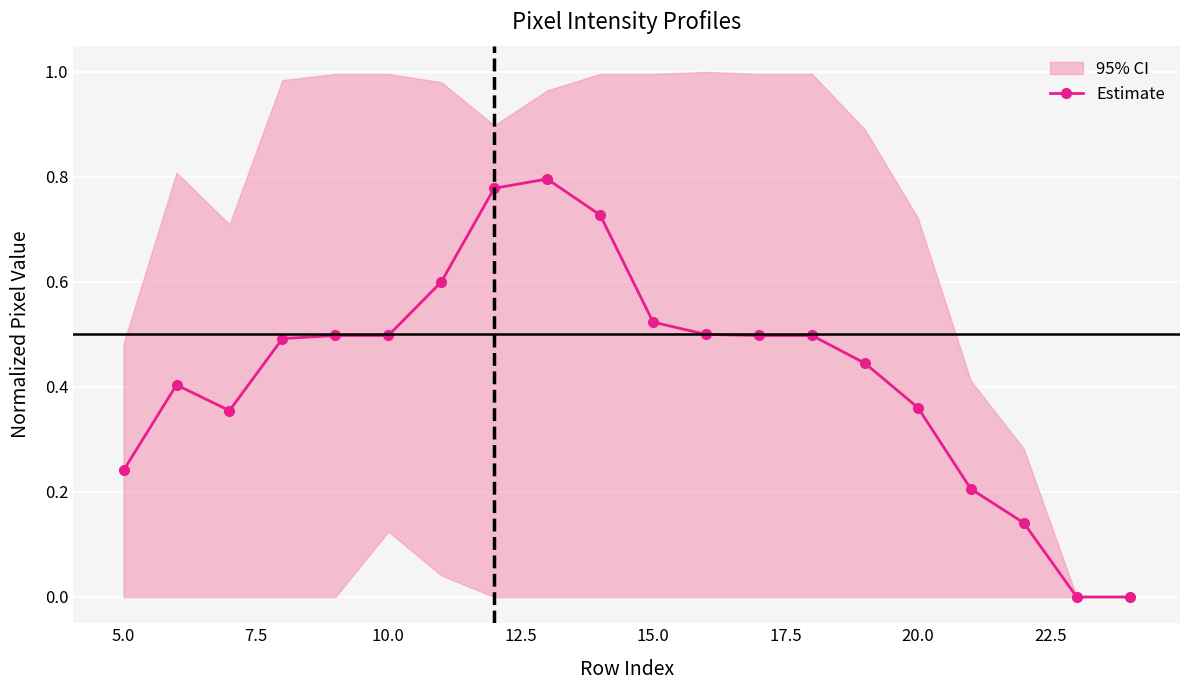

The Estimate series shows 0.3 at 15.0. True or false?

False